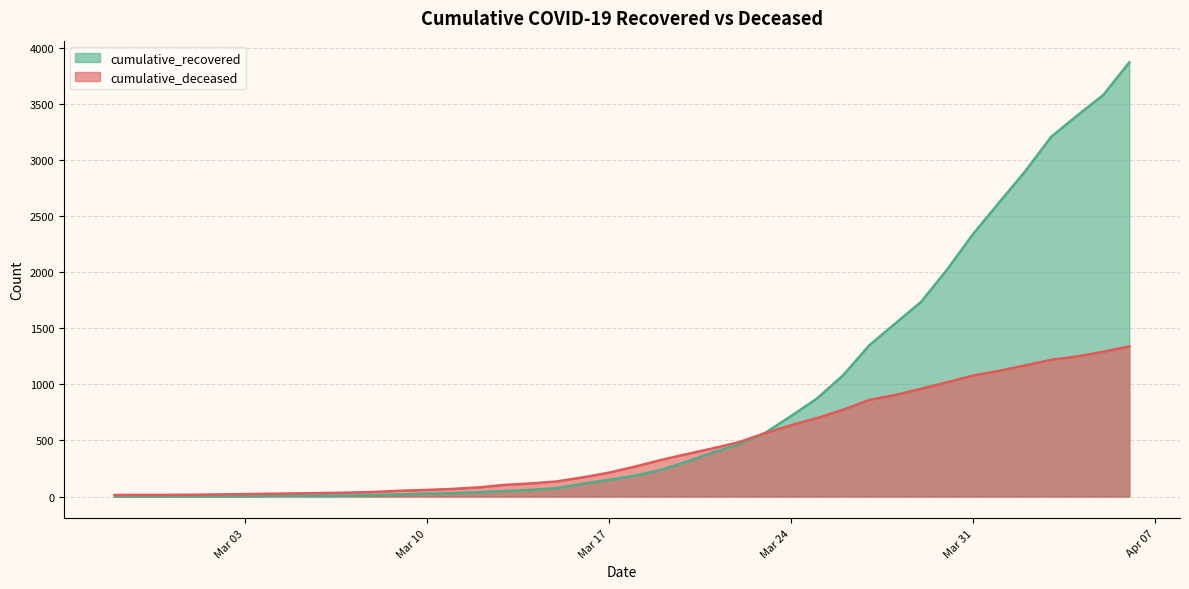

What is the difference between the maximum and second lowest values in the cumulative_deceased series?

1324